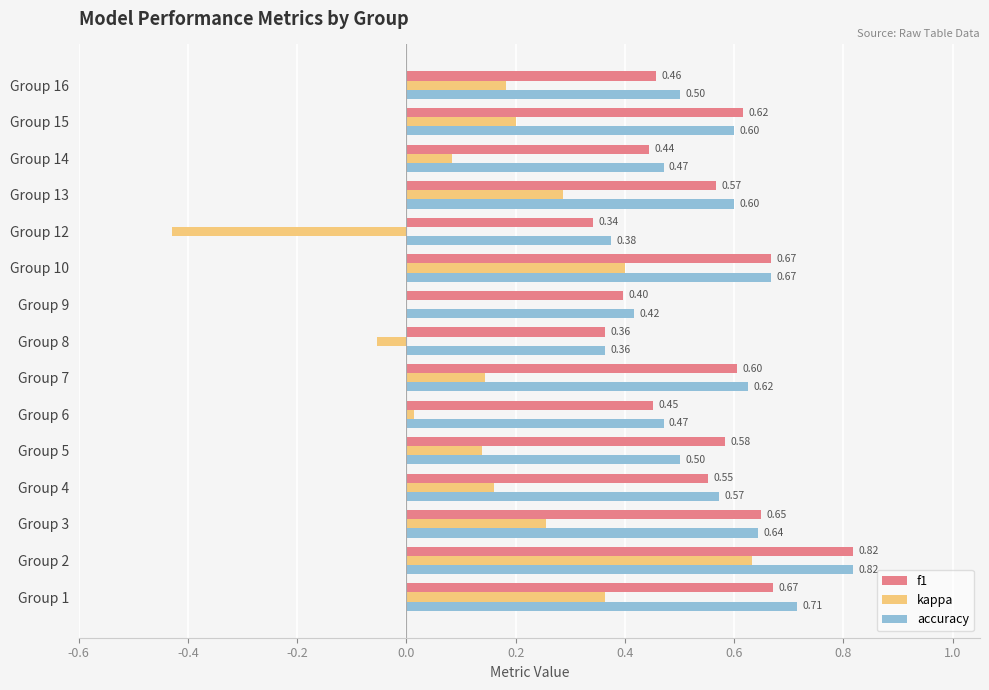

Which series has the largest total across all categories?

accuracy